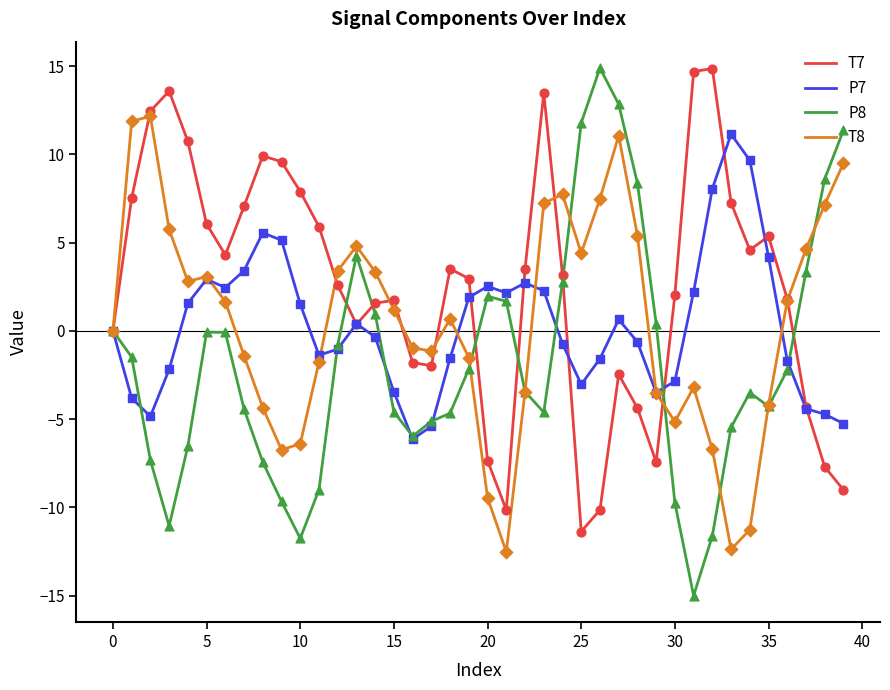

Which series has the largest total across all categories?

T7